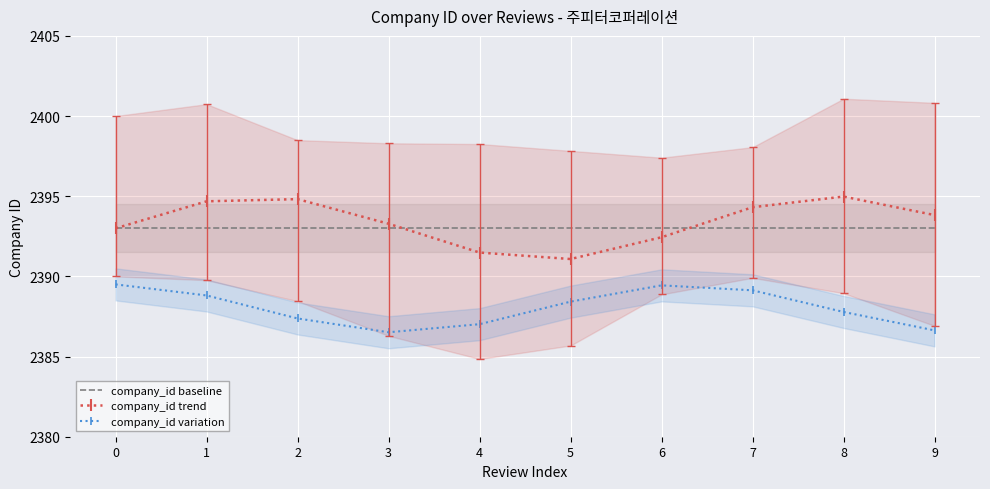

What is the average value of the company_id trend series?

2393.4